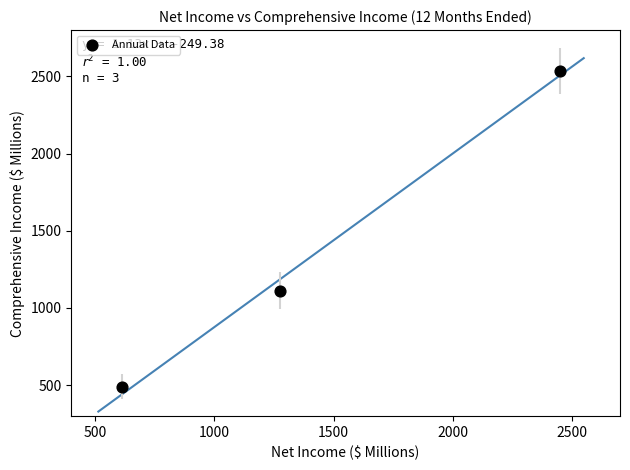

What is the average Y value?

1378